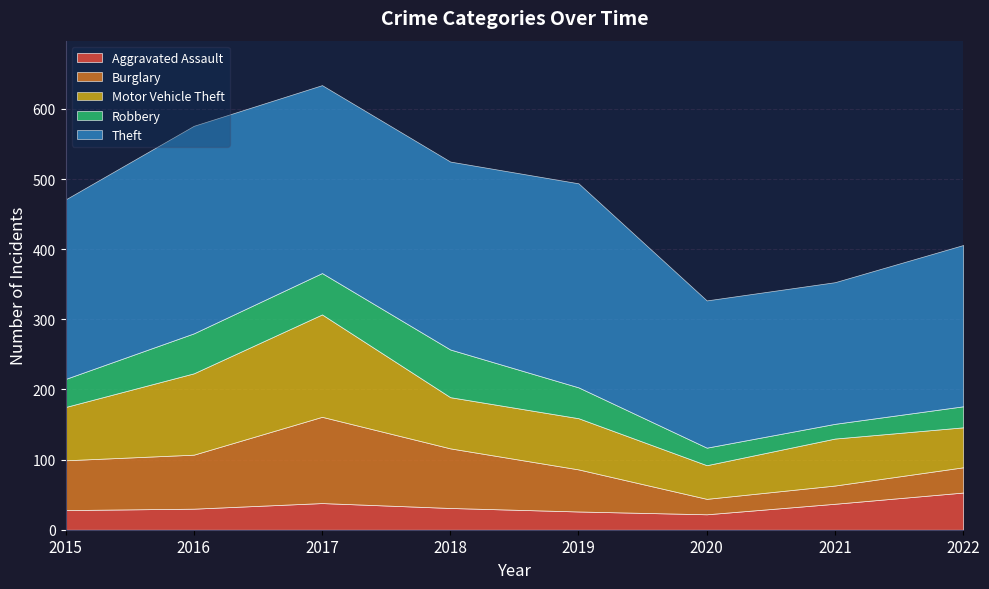

Which series has the widest spread of values?

Burglary